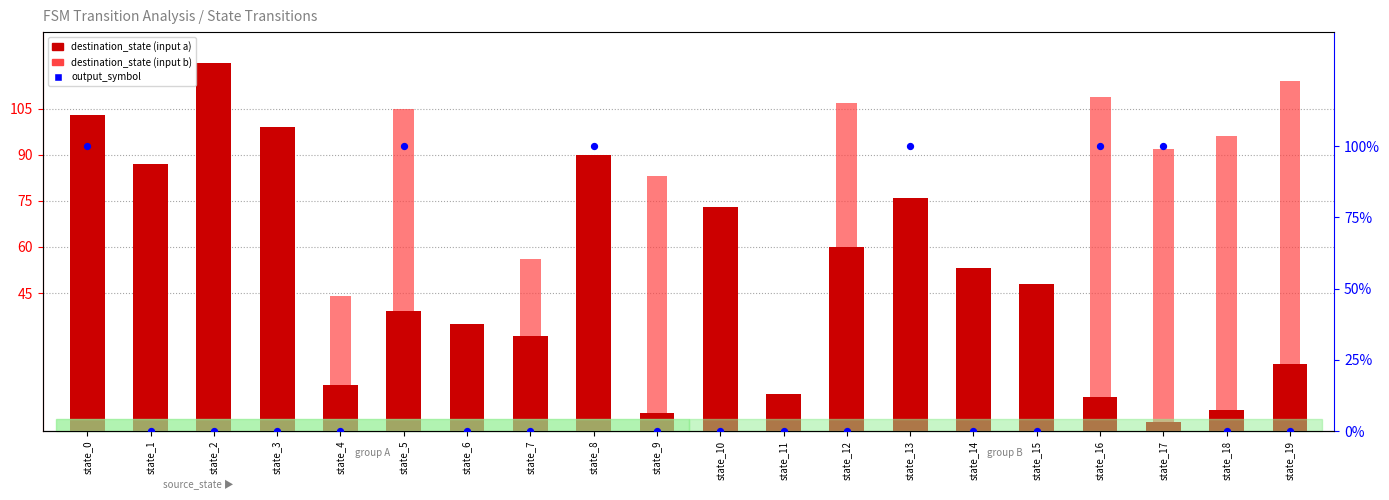

Which series reaches the minimum Y coordinate?

output_symbol